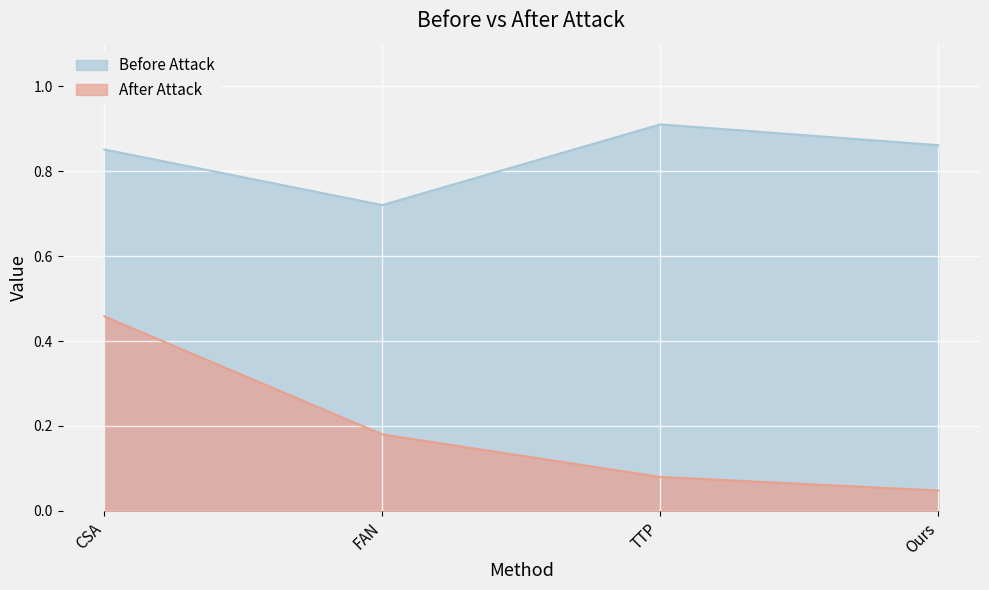

Between CSA and FAN, which is larger?

CSA